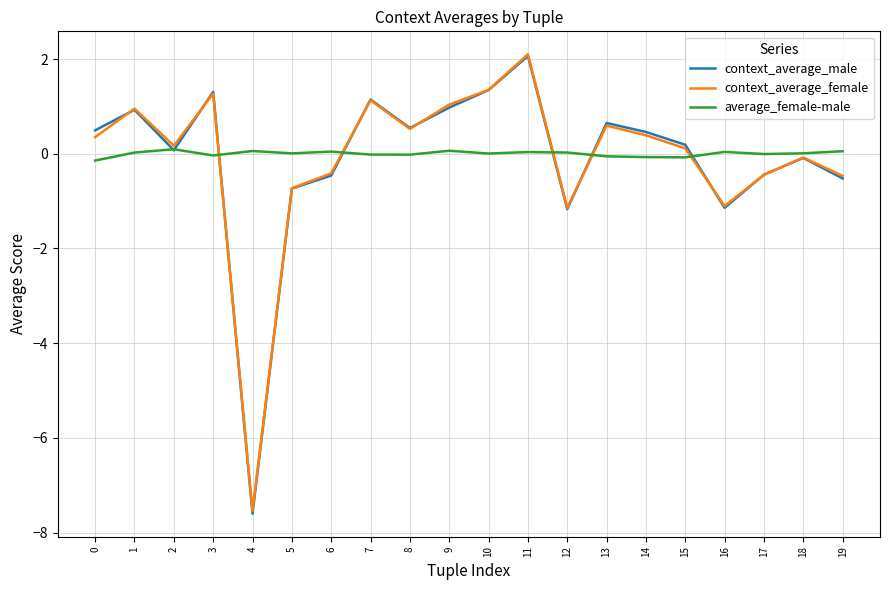

True or false: average_female-male and context_average_male cross at least once.

True